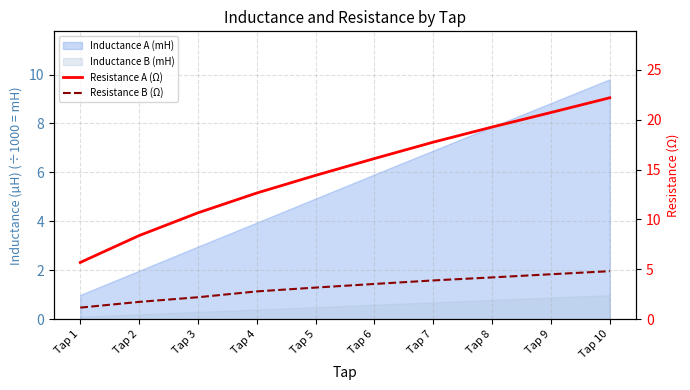

True or false: Resistance A (Ω) has a value of 5.7 at Tap 1.

True